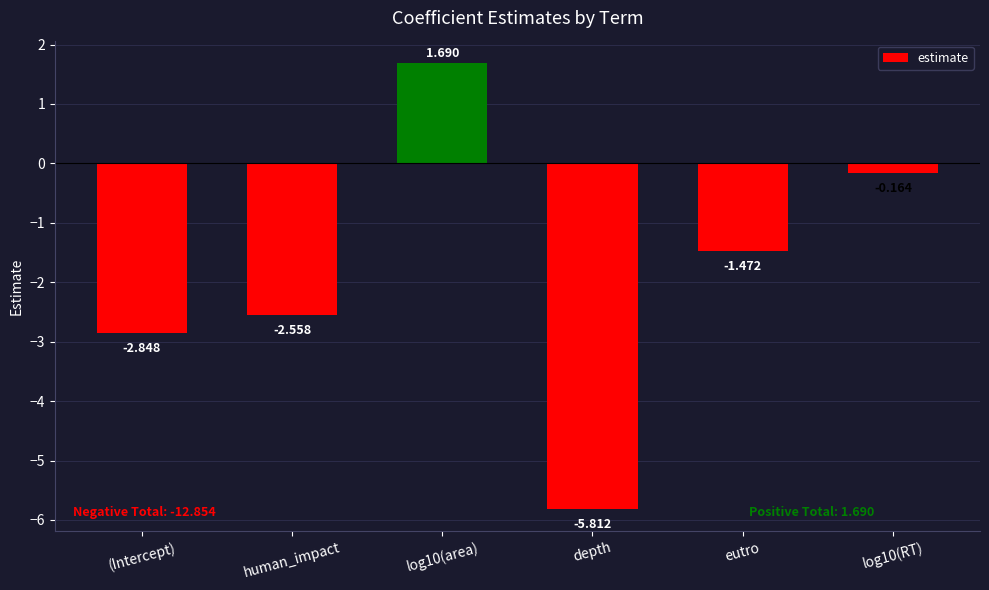

At which label is the value closest to -2?

eutro